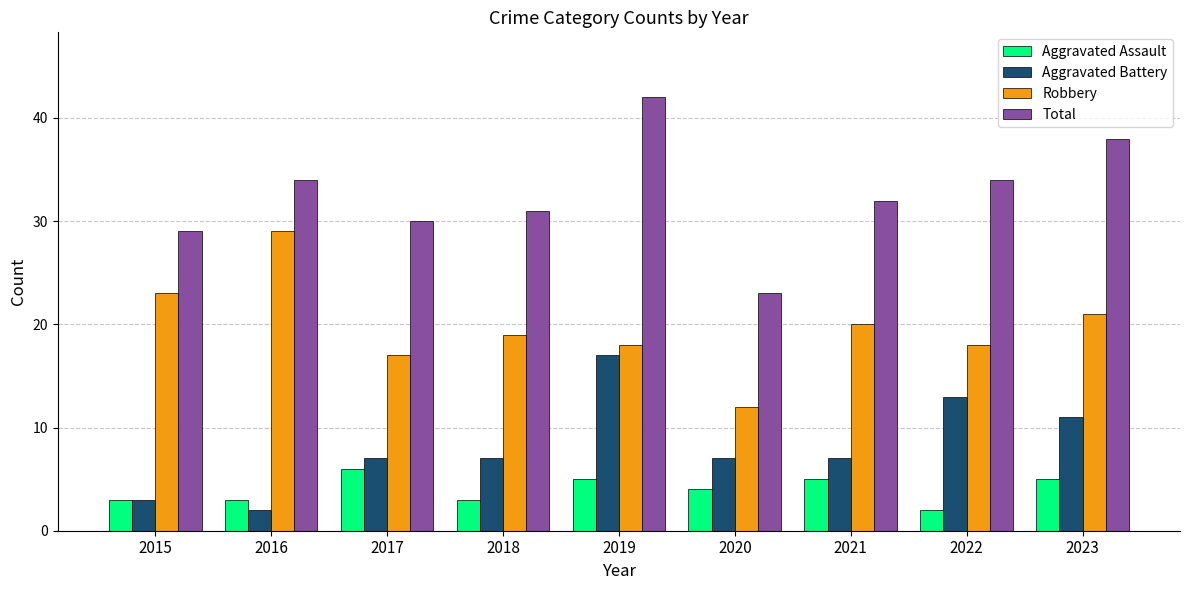

What is the minimum value shown in the chart?

2